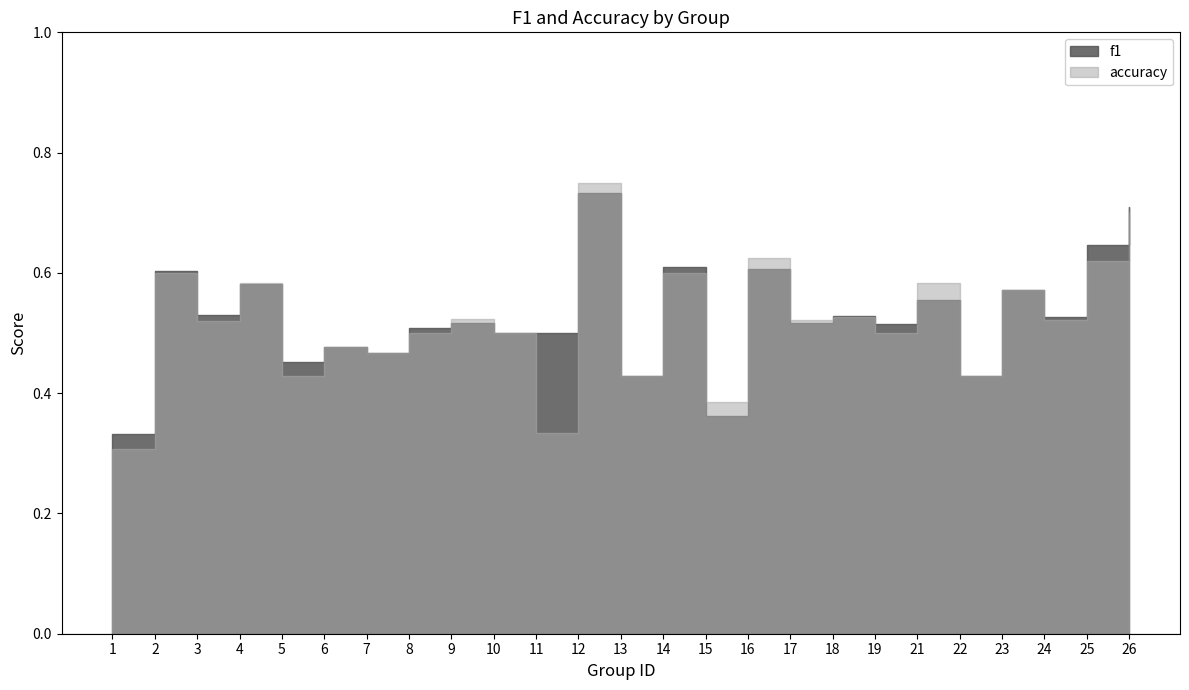

Is the value of f1 at 21 greater than the value of accuracy at 3?

Yes